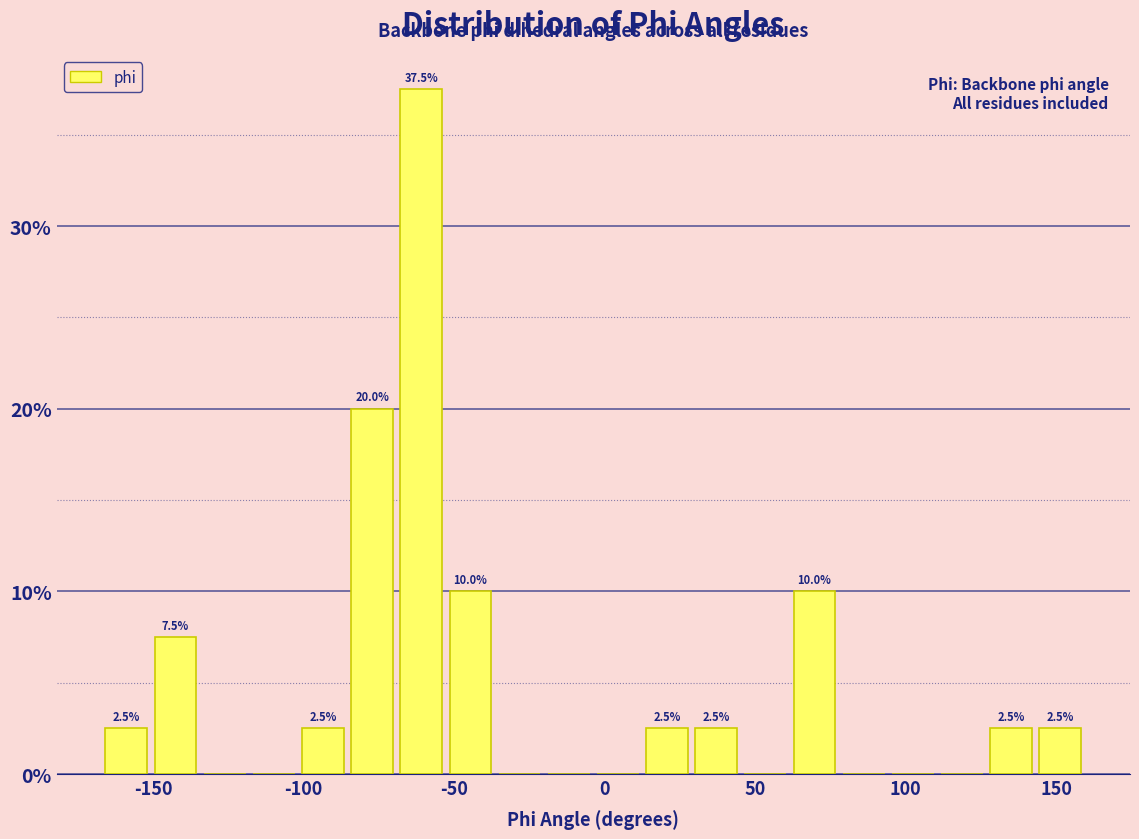

Read against the x-axis, roughly where is the centre of the tallest bar?

-60